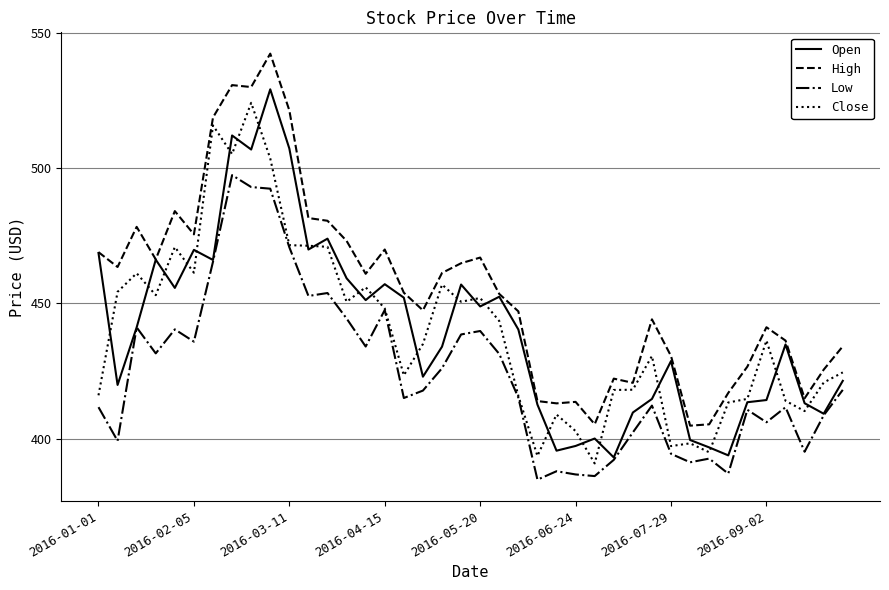

What is the difference between the second highest and second lowest values in the Low series?

107.0